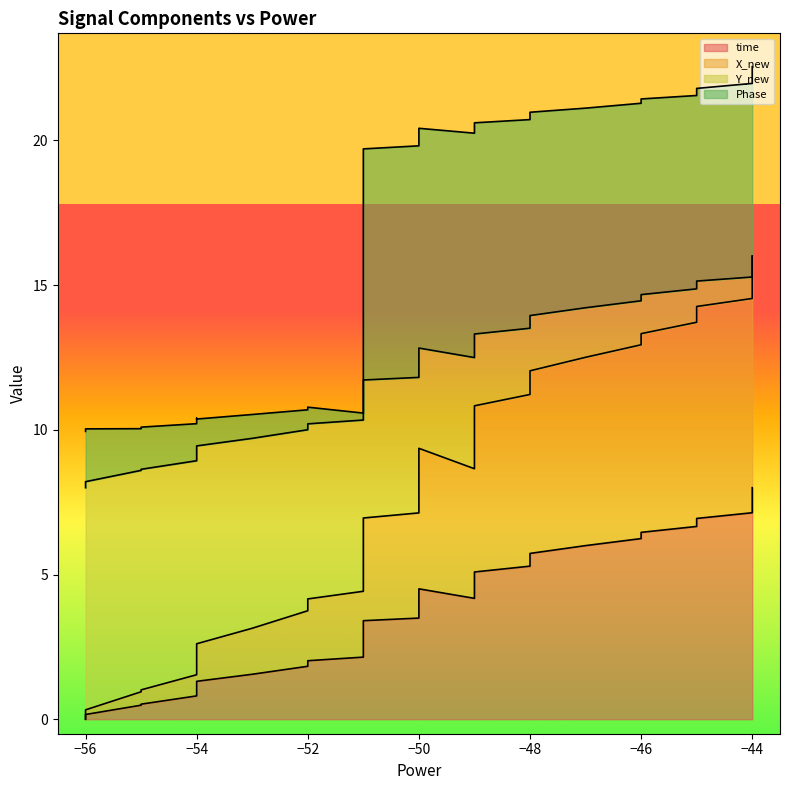

True or false: Y_new and X_new cross at least once.

False